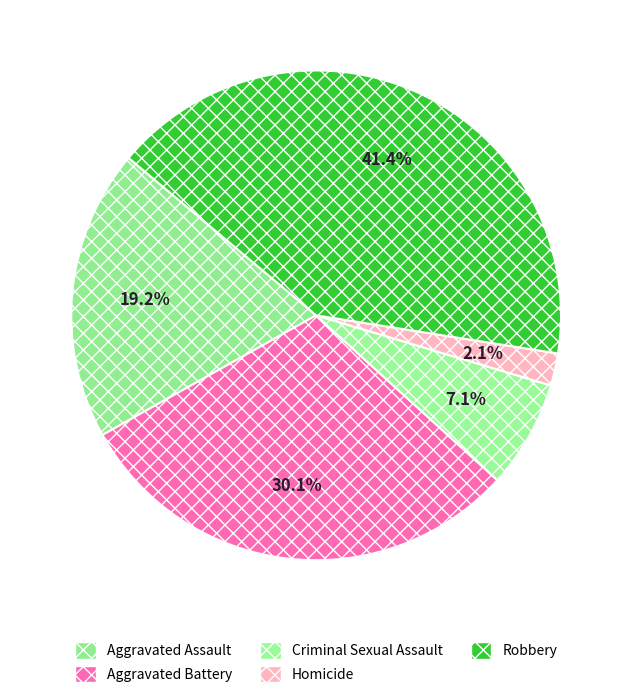

How many segments does this pie chart have?

5